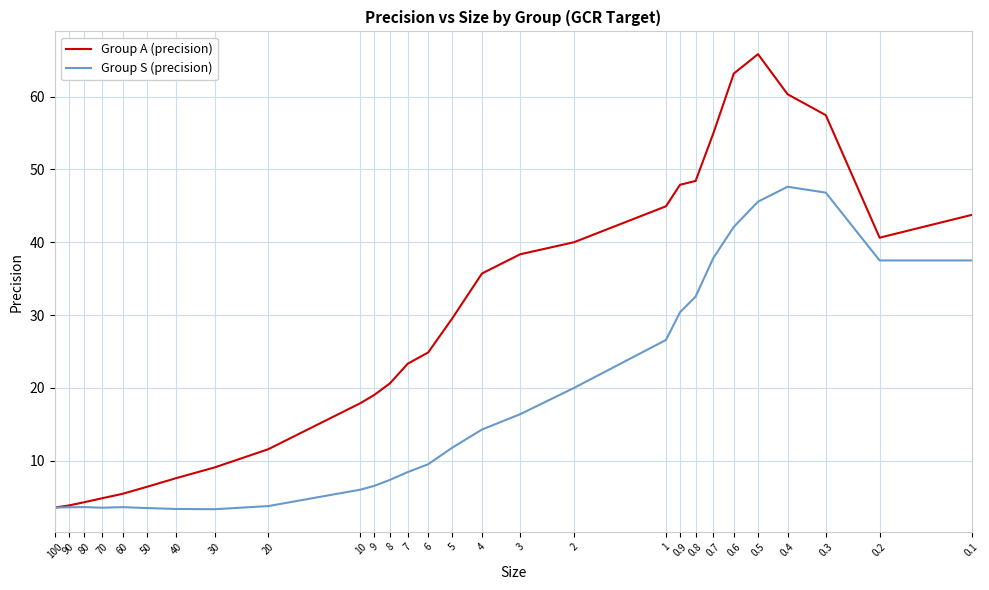

How many interior local peaks does the Group A (precision) series have?

1